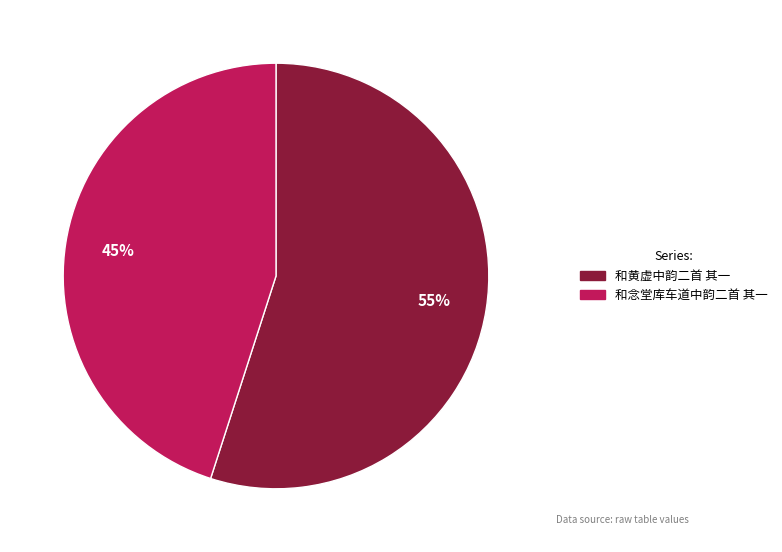

Approximately how many times larger is the value at 和黄虚中韵二首 其一 compared to 和念堂库车道中韵二首 其一?

1.2